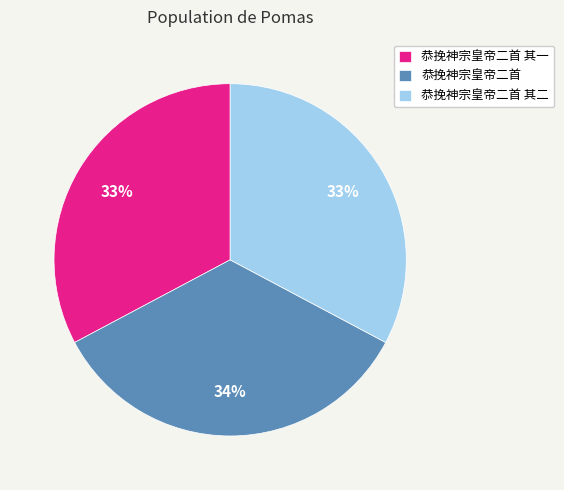

Which slice is the largest?

恭挽神宗皇帝二首